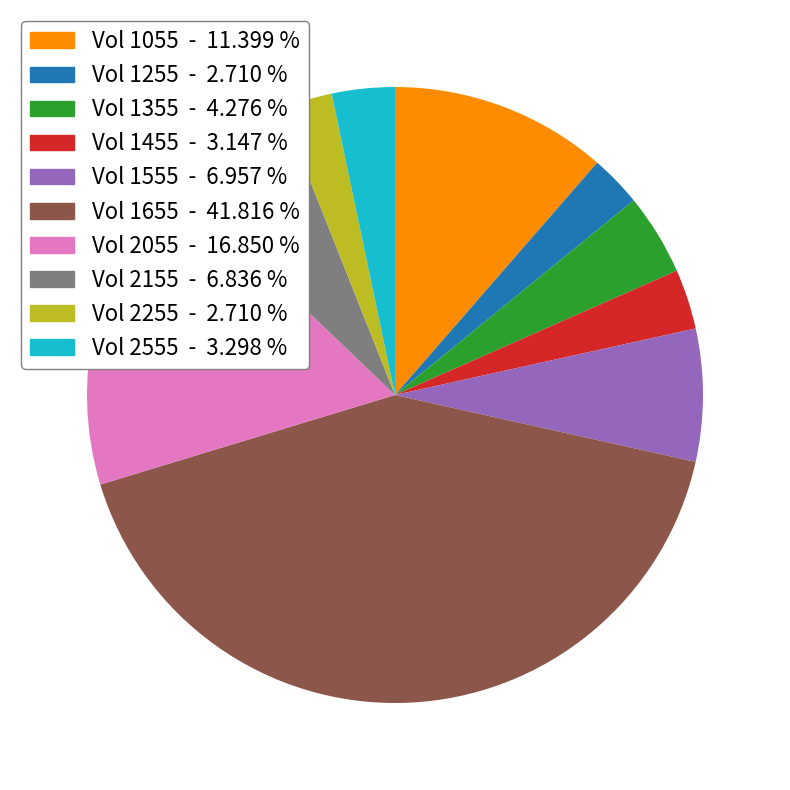

Does any single category account for the majority?

No